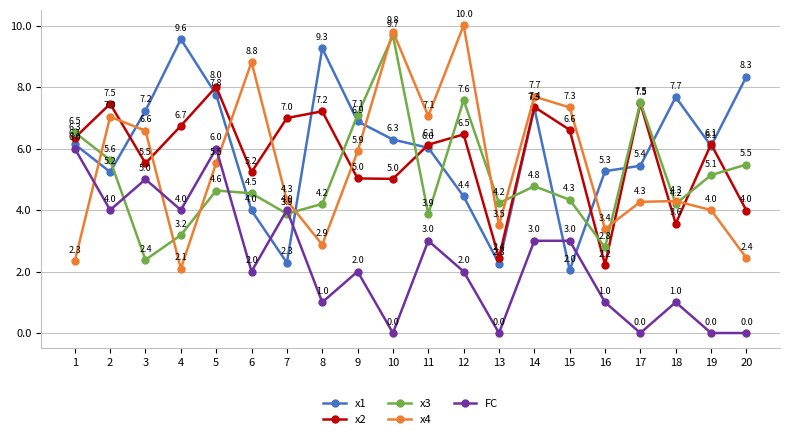

True or false: x4 has more than 2 interior local peaks.

True